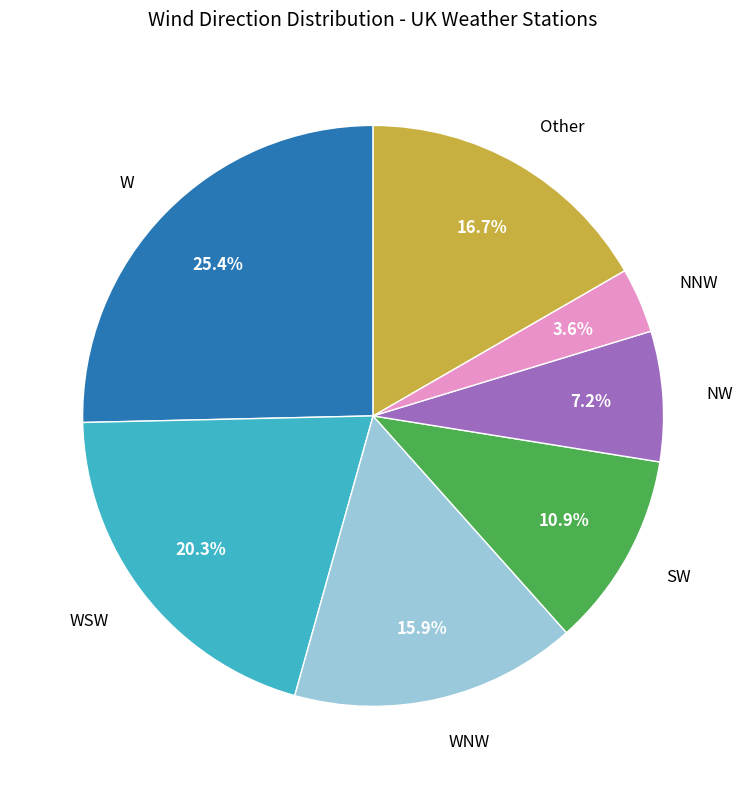

Is there a majority slice in this chart?

No